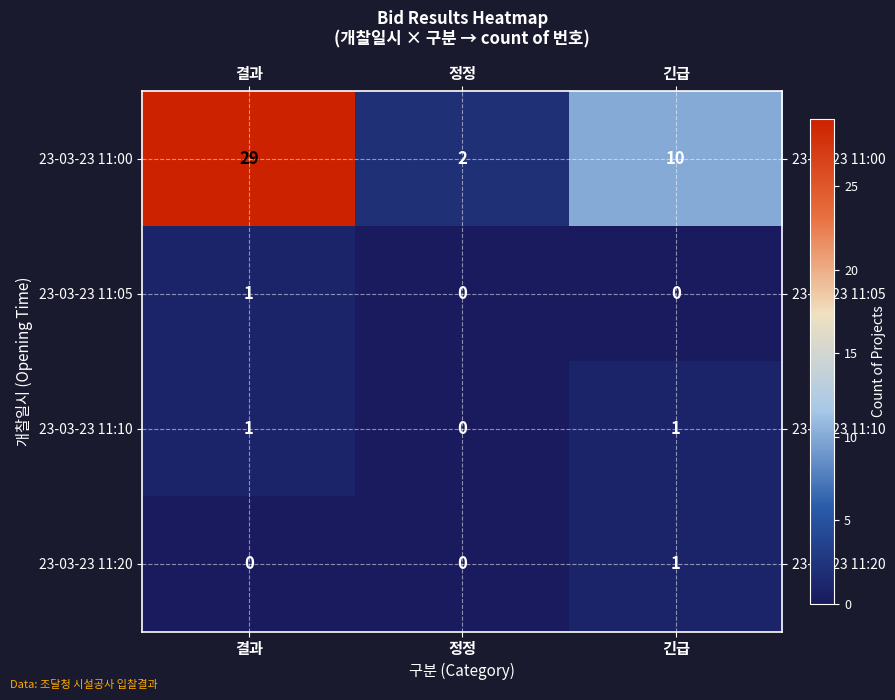

Which series has the largest range (max minus min)?

23-03-23 11:00